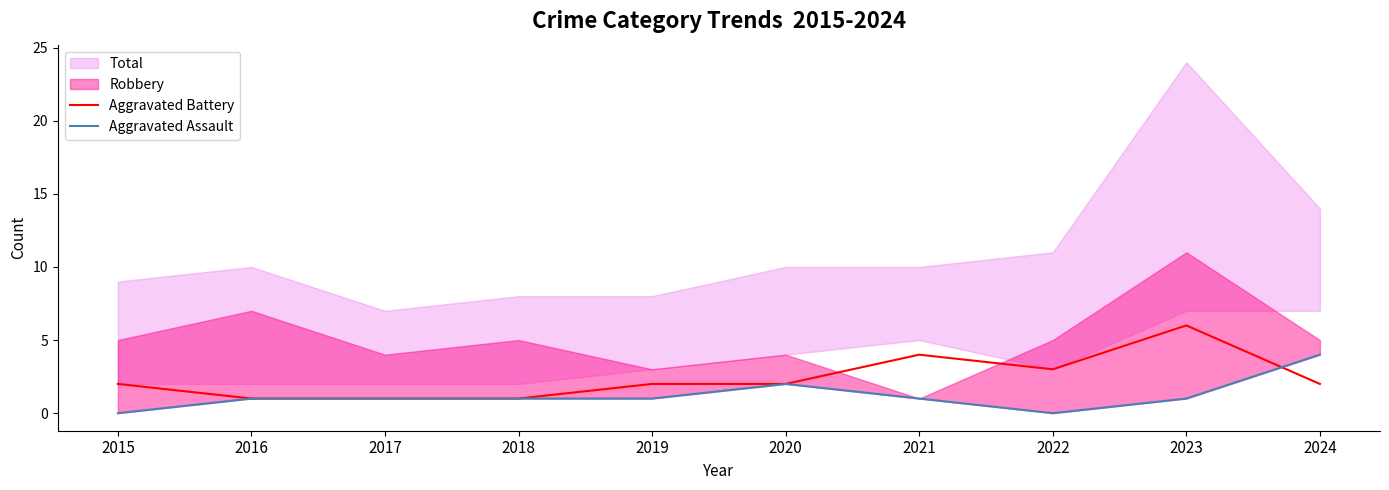

How many lines are shown in the chart?

2